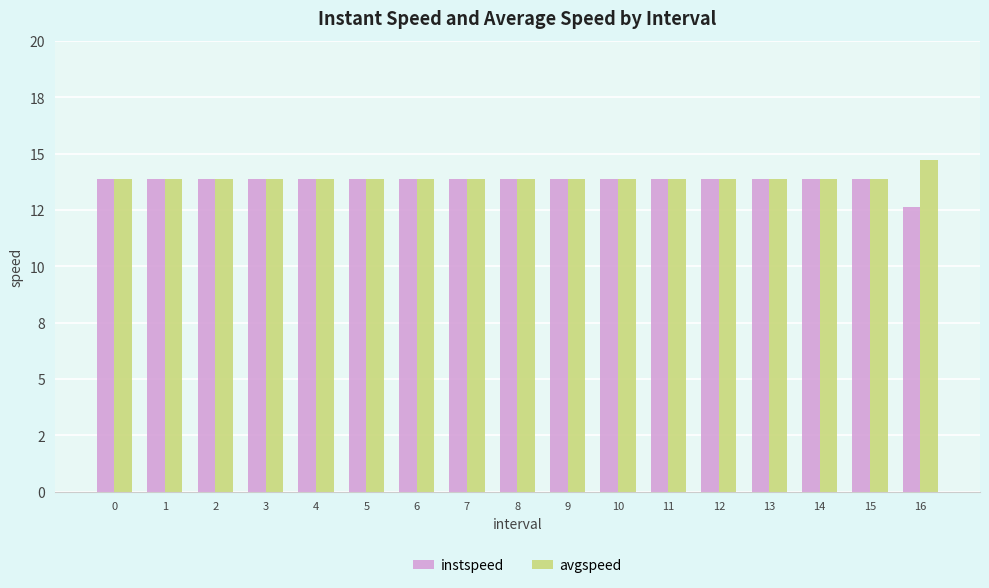

What are all the series names shown in the legend?

instspeed, avgspeed